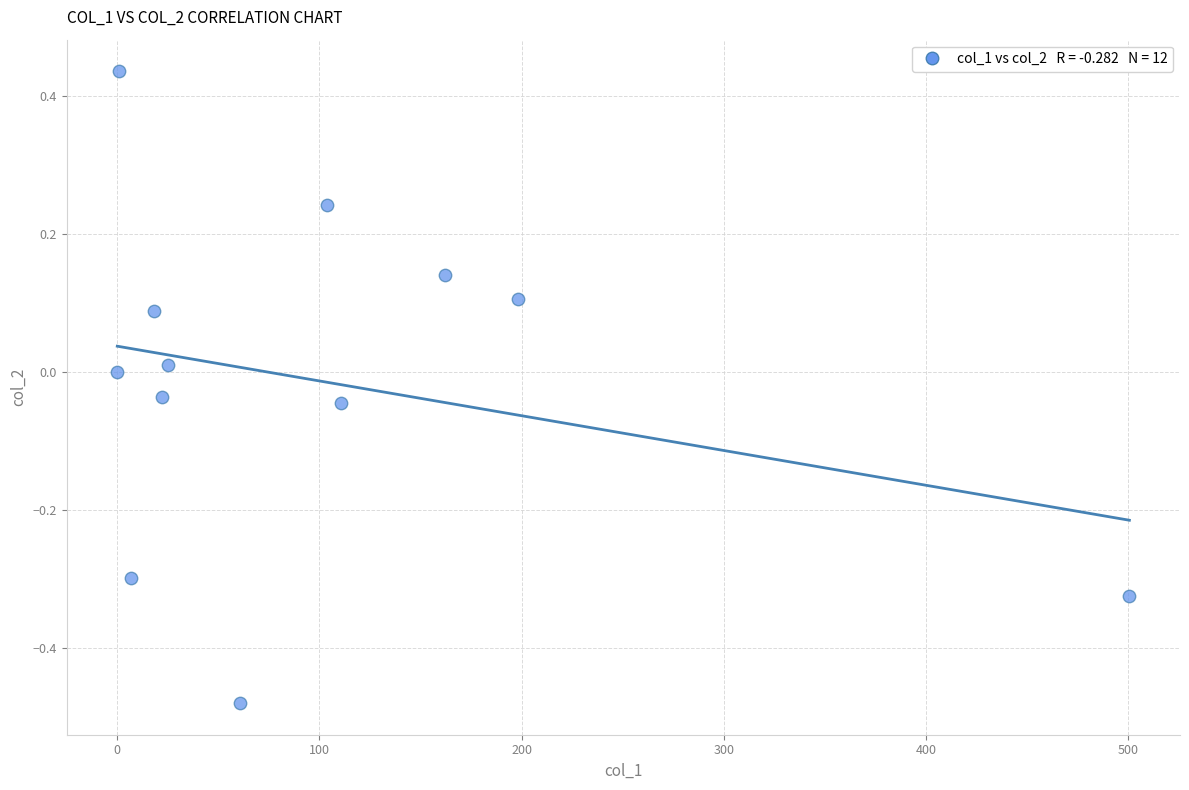

What is the average X value?

100.8